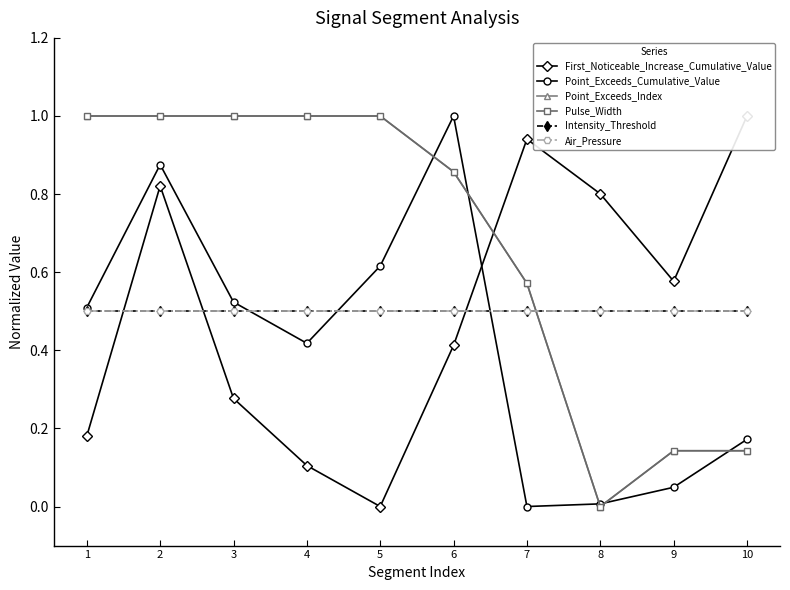

What is the value of the Pulse_Width point at the 3rd from the left?

1.0